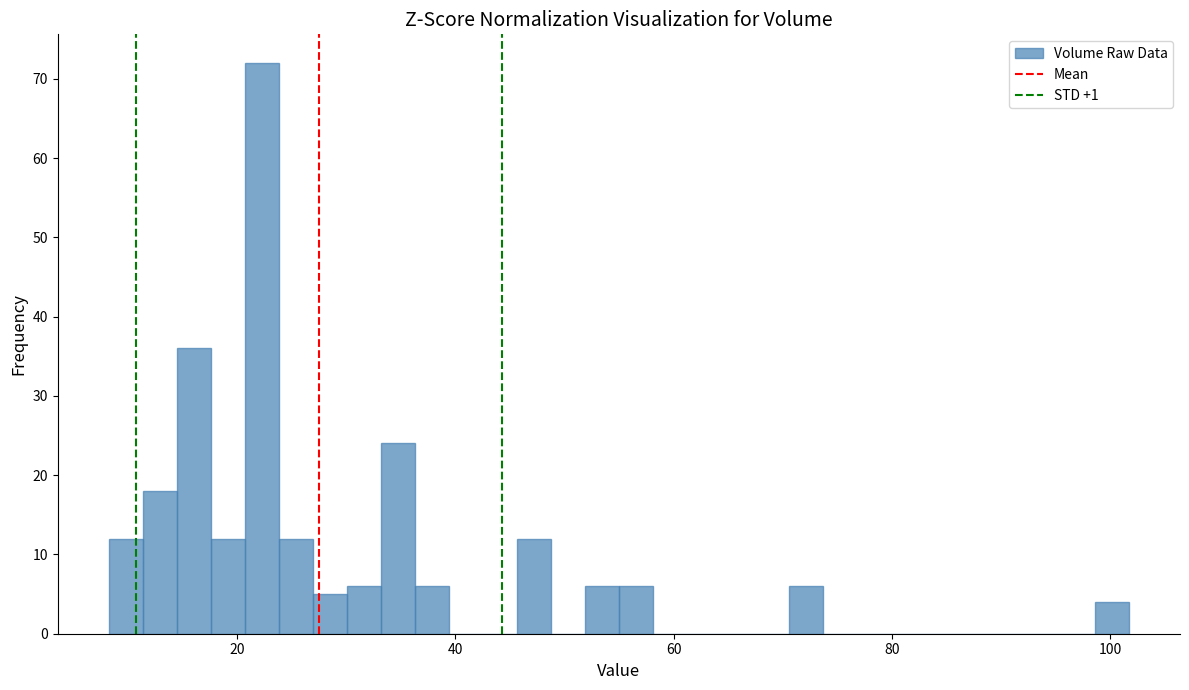

Around what value on the x-axis is the tallest bar? Give the approximate position of its centre, as read against the axis.

22